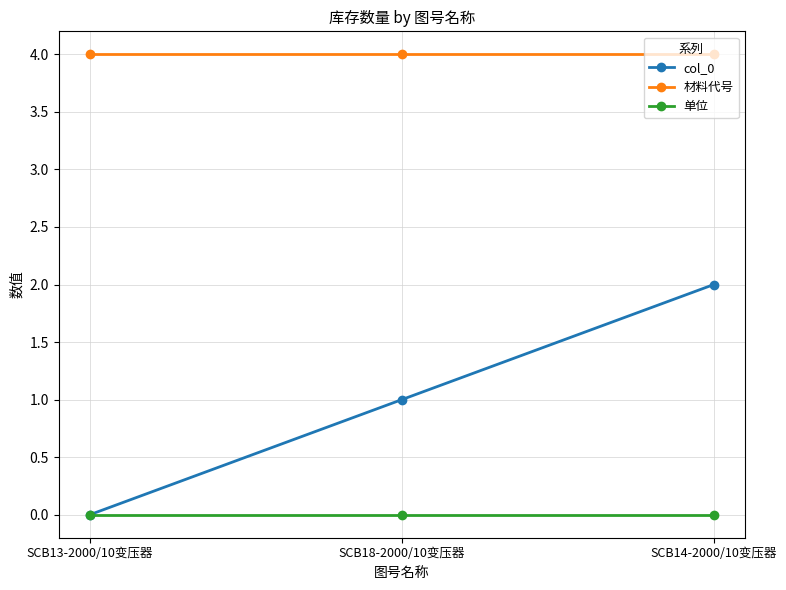

Which series has the widest spread of values?

col_0